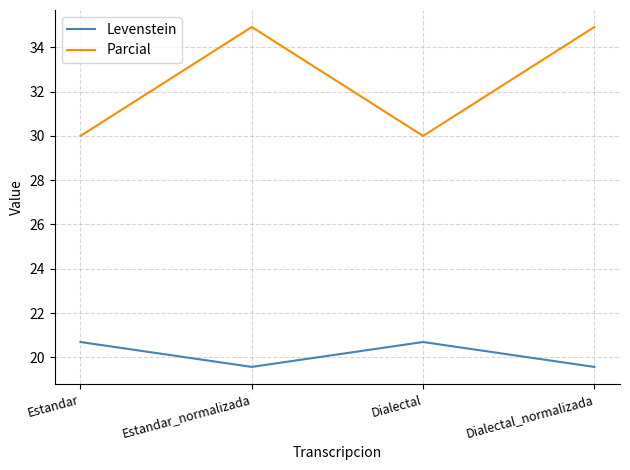

What is the difference between the highest and lowest values at Estandar?

9.3